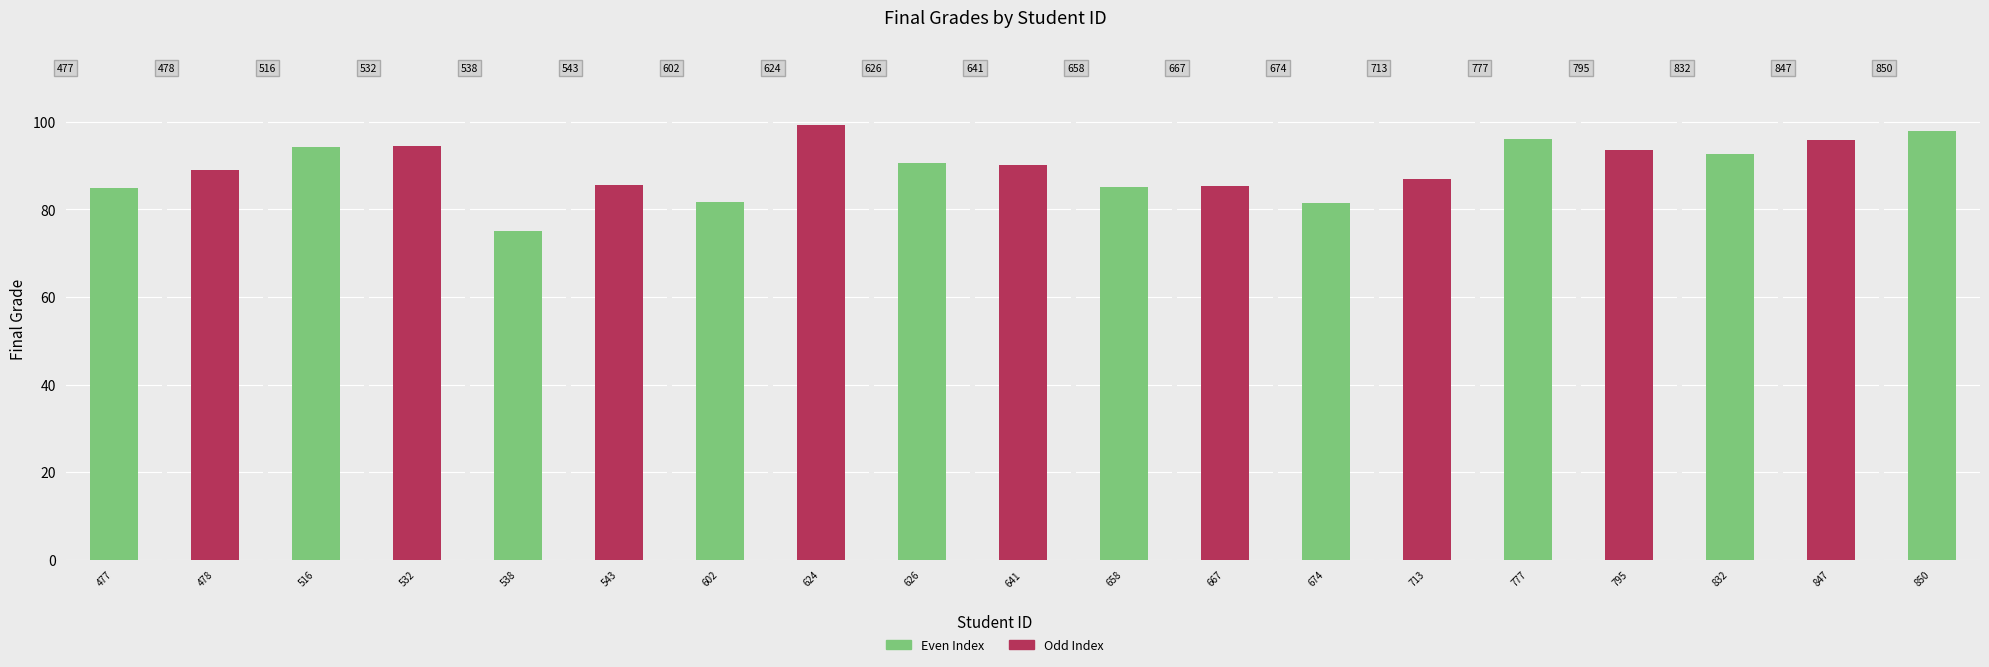

At which category does the chart reach its minimum across all series?

538